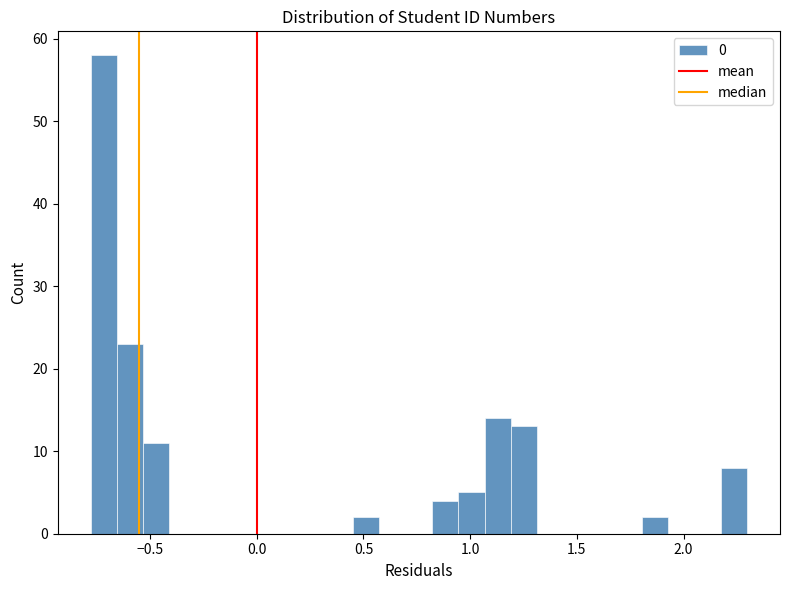

Read against the x-axis, roughly where is the centre of the tallest bar?

-0.70